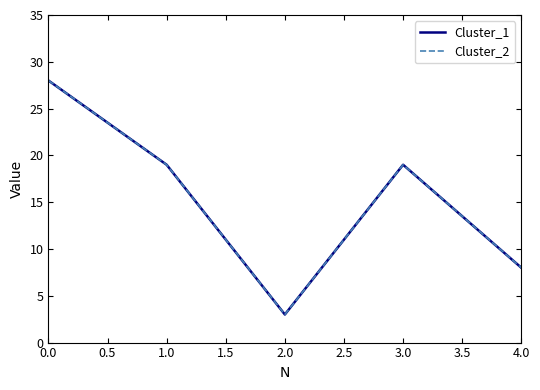

True or false: Cluster_1 and Cluster_2 intersect in this chart.

False